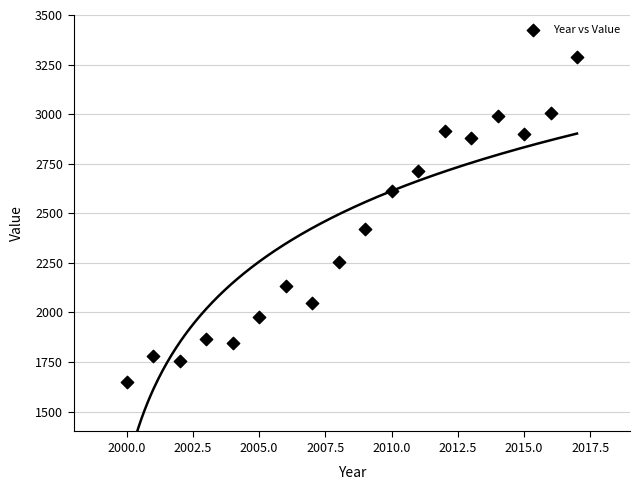

What is the range of Y values (max minus min)?

1640